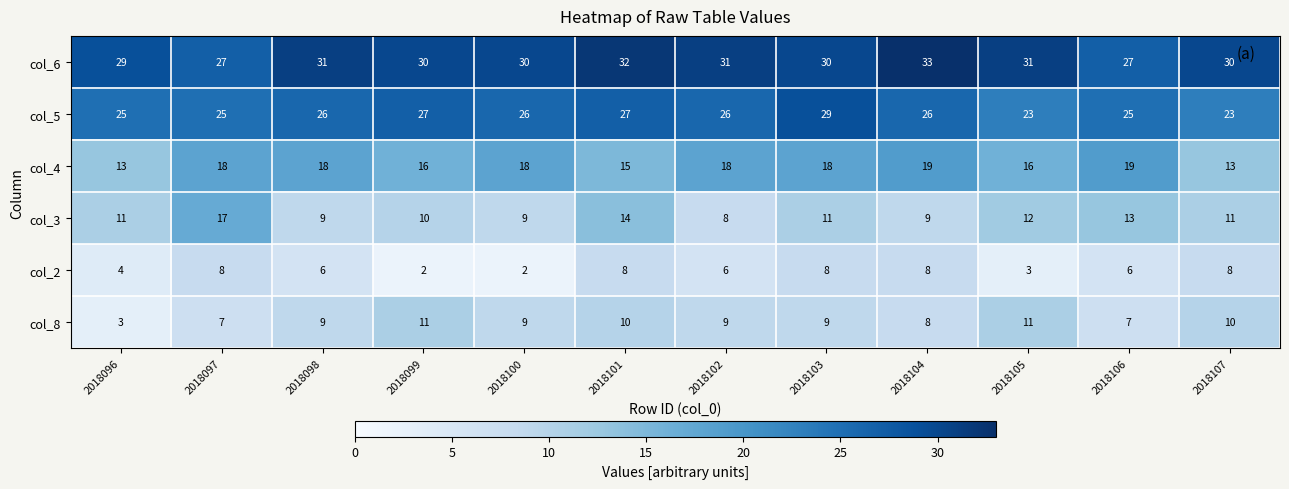

At how many categories does at least one series exceed 15?

12